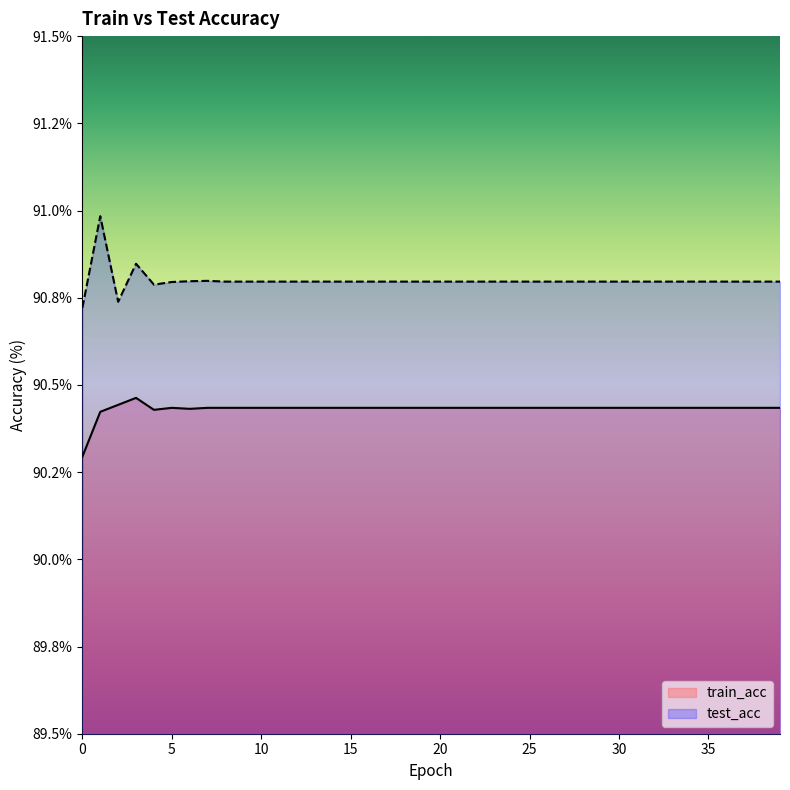

Between 8 and 39, which series saw the biggest shift?

train_acc